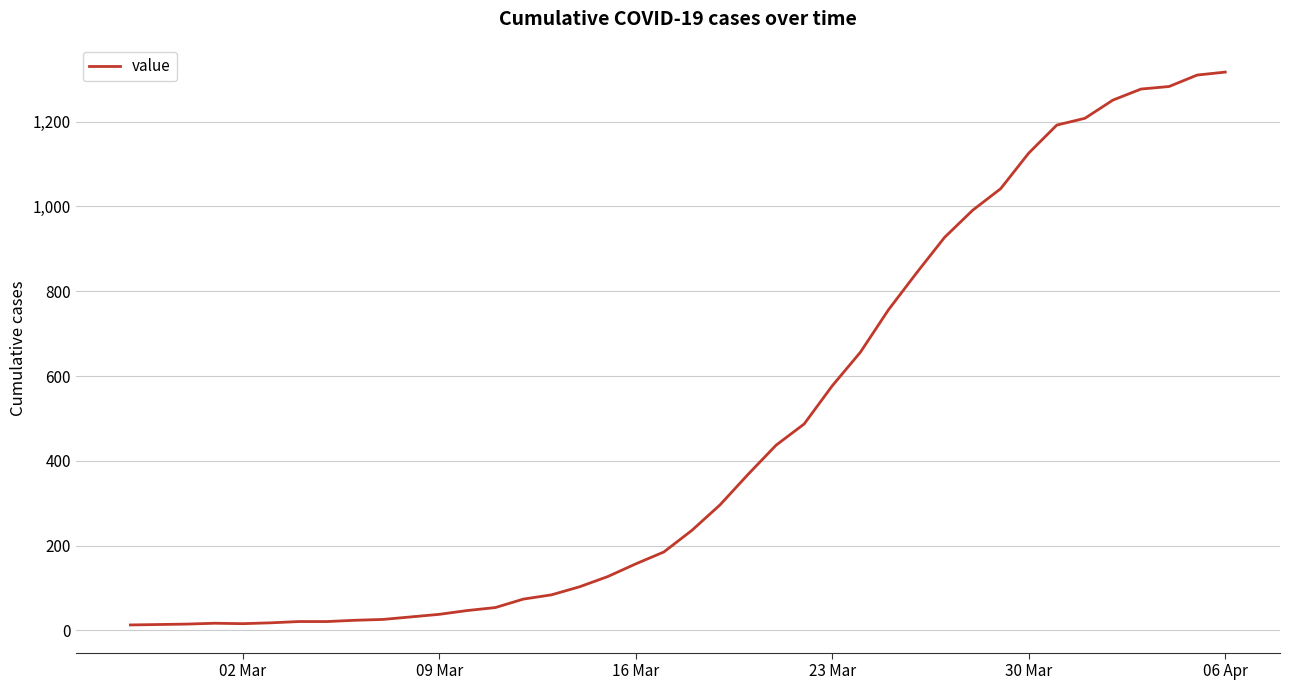

What is the difference between the maximum and minimum values?

1304